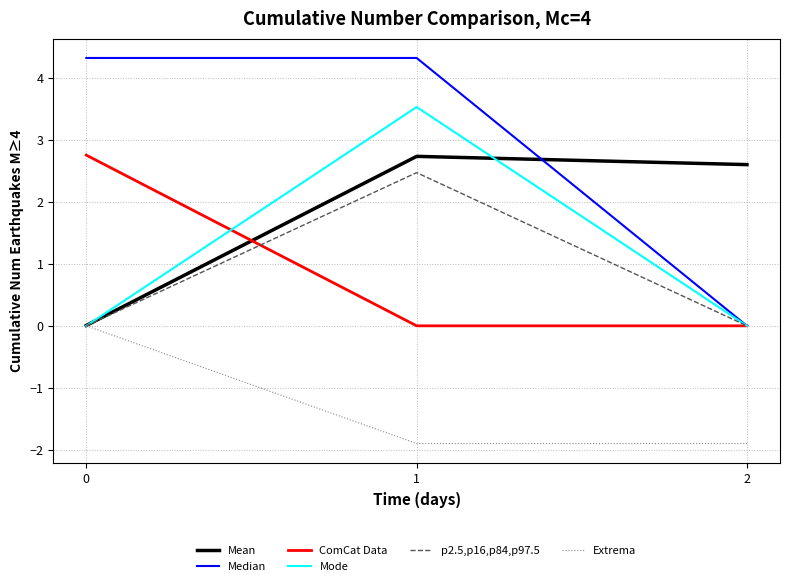

The value of Mode at 1 is 3.5. True or false?

True